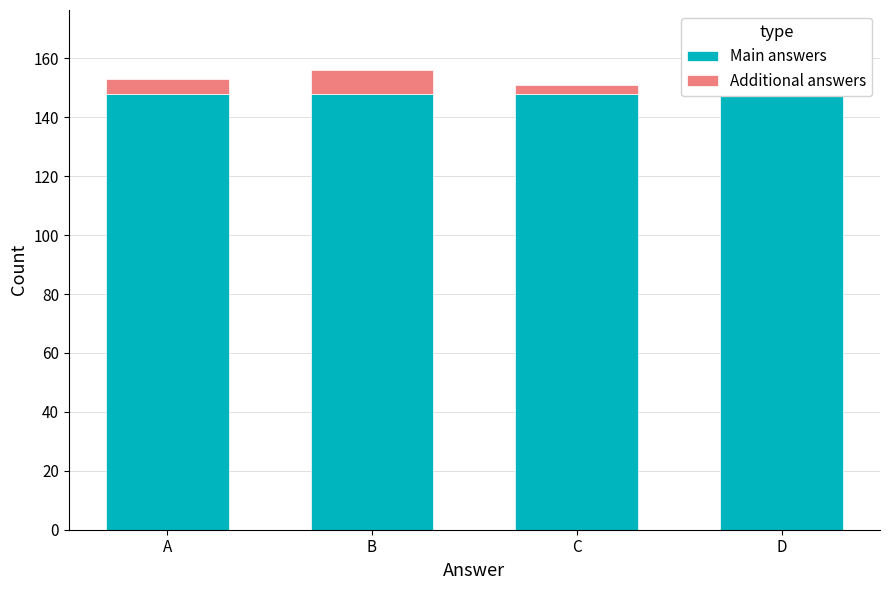

Is it true that Main answers equals 156 at D?

True